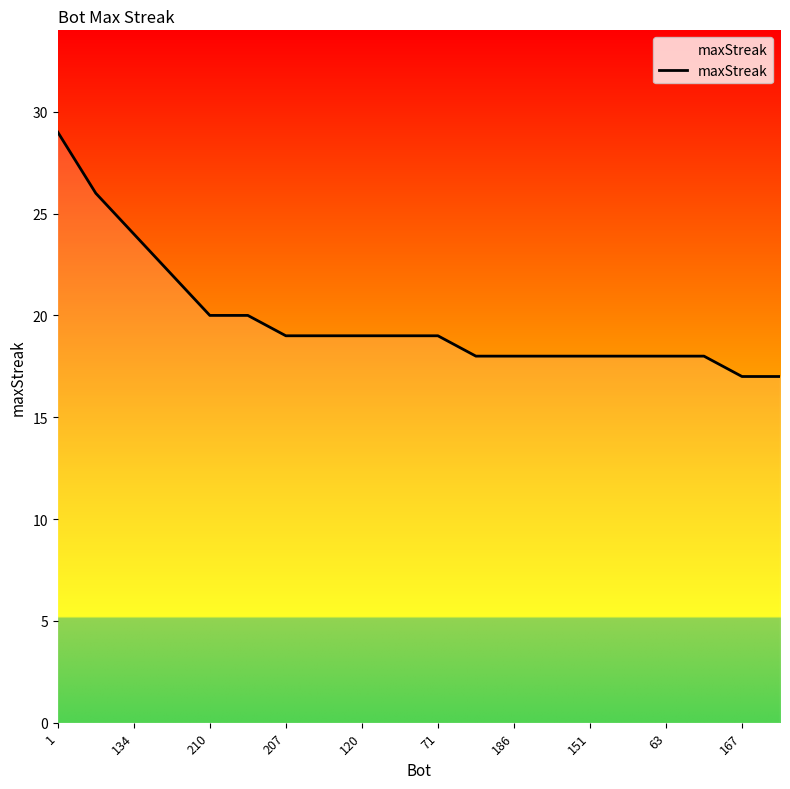

What is the greatest value displayed?

29